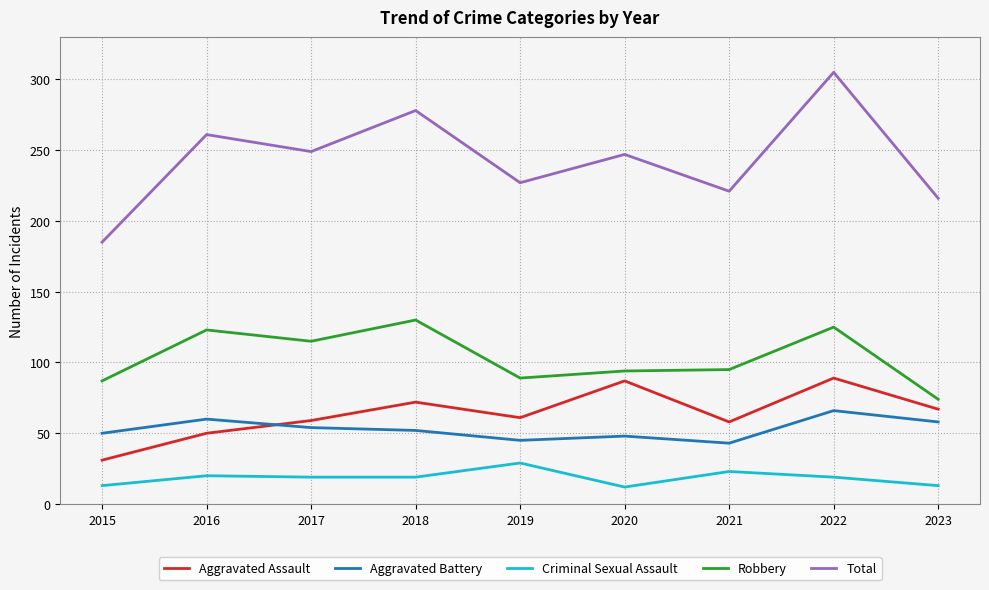

True or false: Robbery and Criminal Sexual Assault intersect in this chart.

False